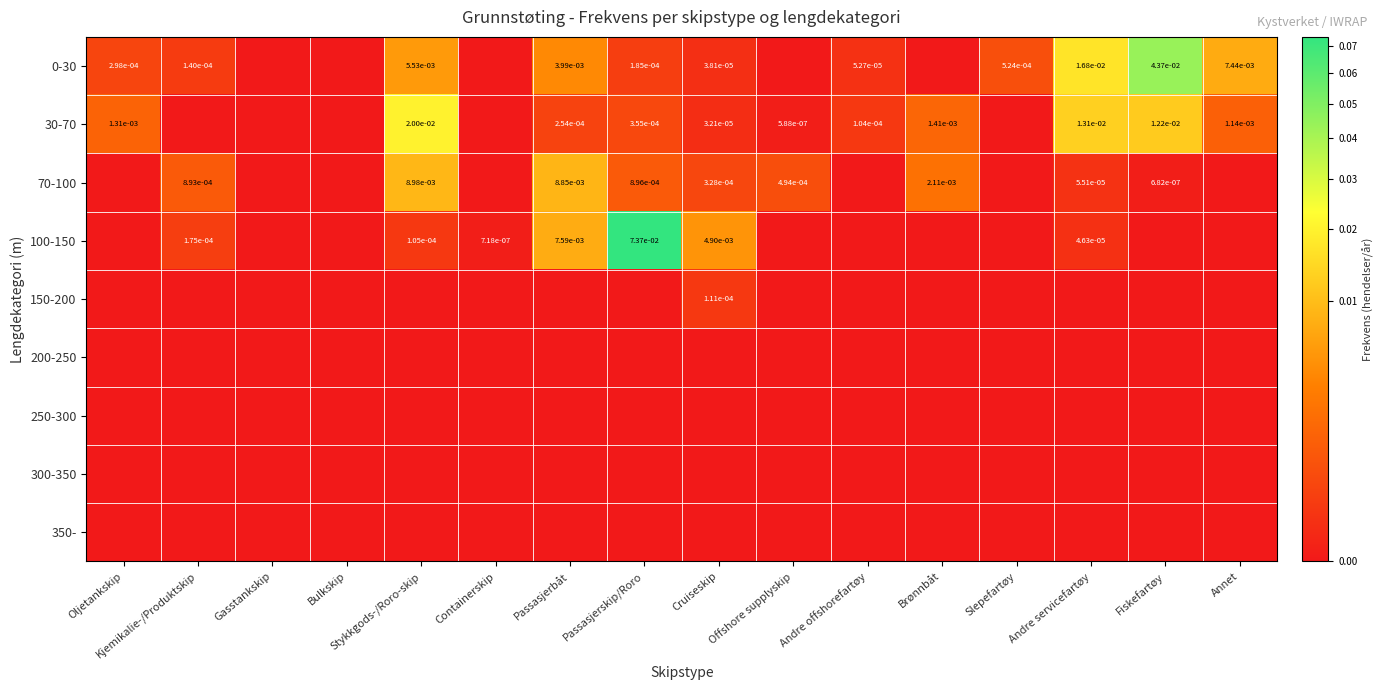

Is it true that 0-30 equals 0.0 at Kjemikalie-/Produktskip?

True